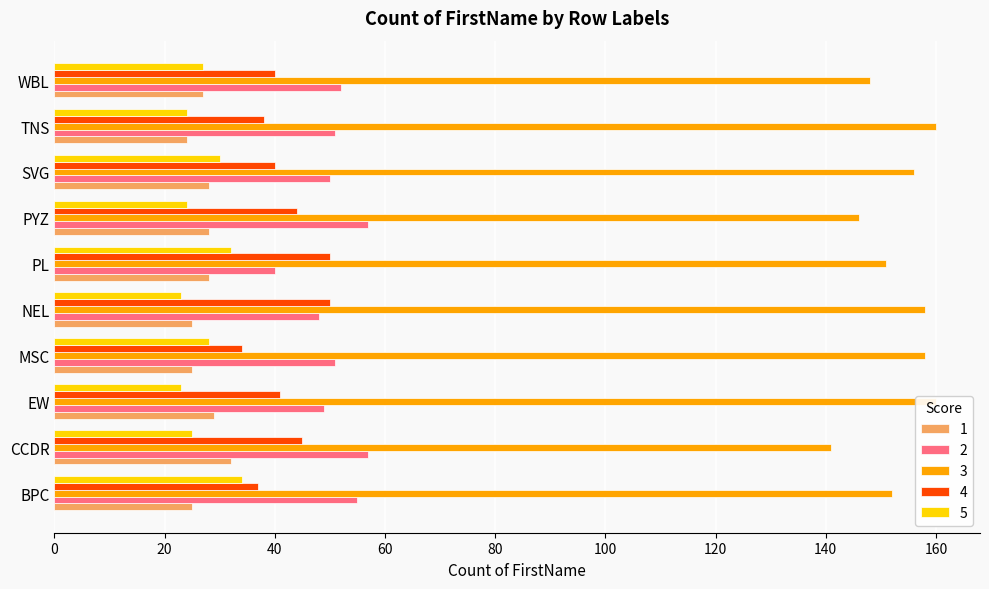

What are all the series names shown in the legend?

1, 2, 3, 4, 5